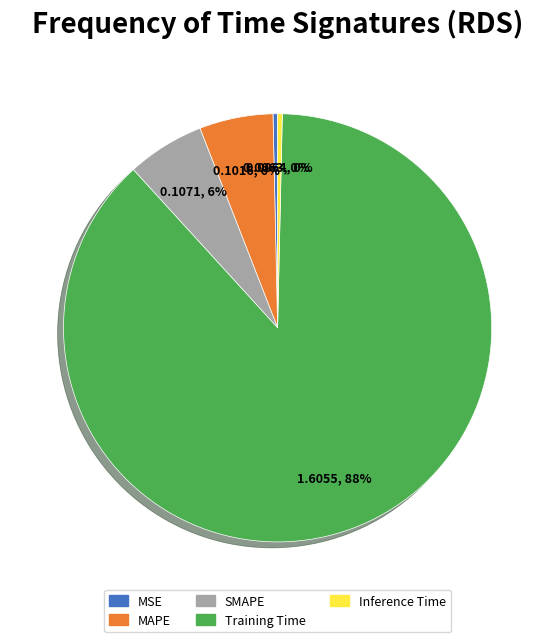

How many segments does this pie chart have?

5